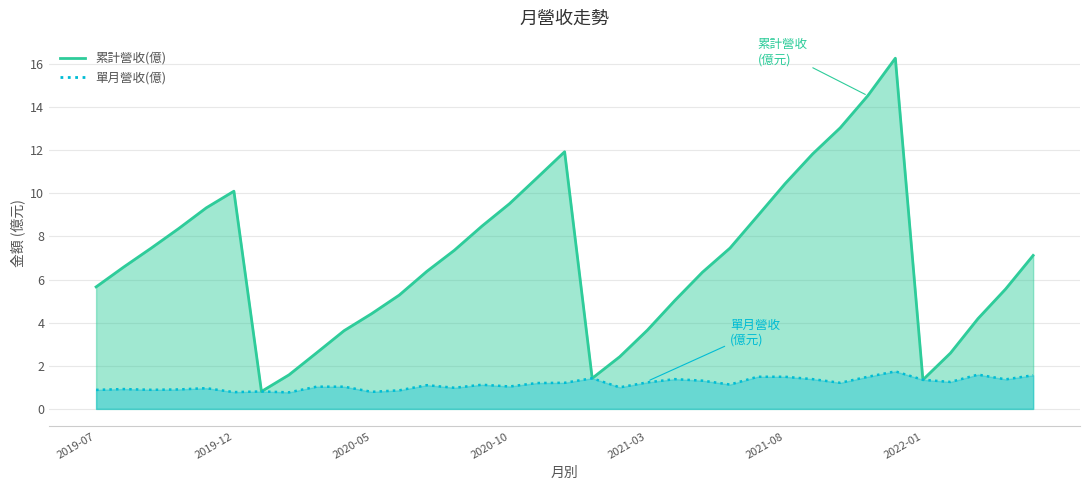

True or false: 累計營收(億) has a value of 7.1 at 2022-05.

True